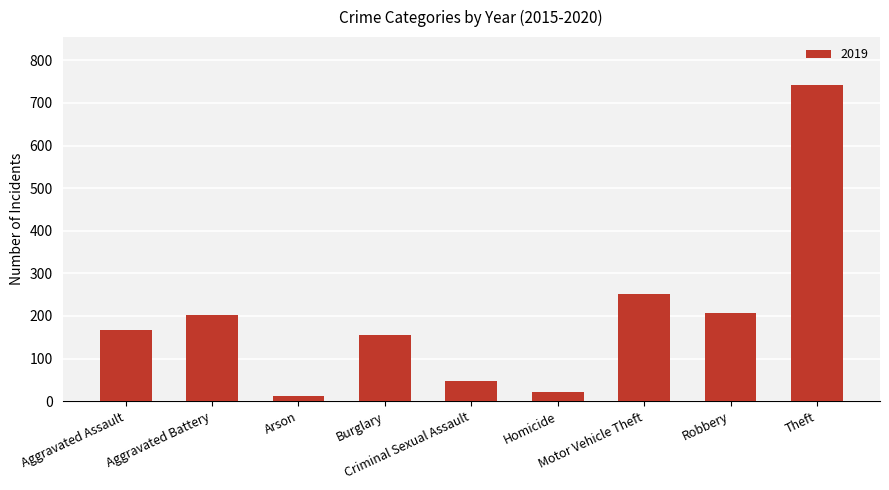

What is the value of the 4th bar from the left?

156